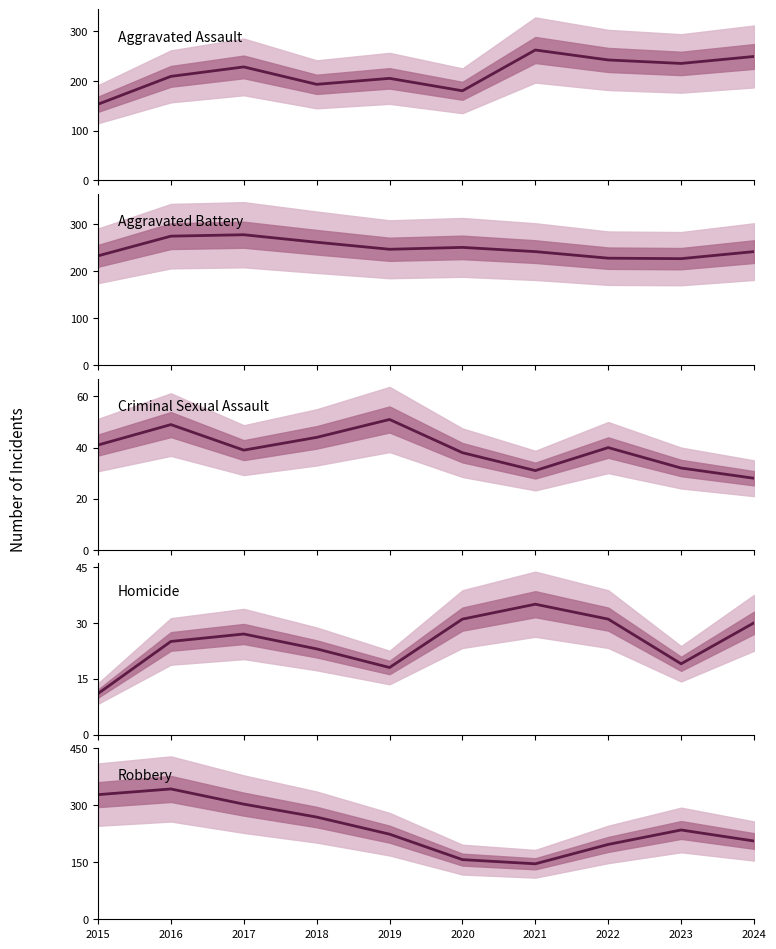

What is the sum of the Aggravated Battery values at 2016 and 2015?

508